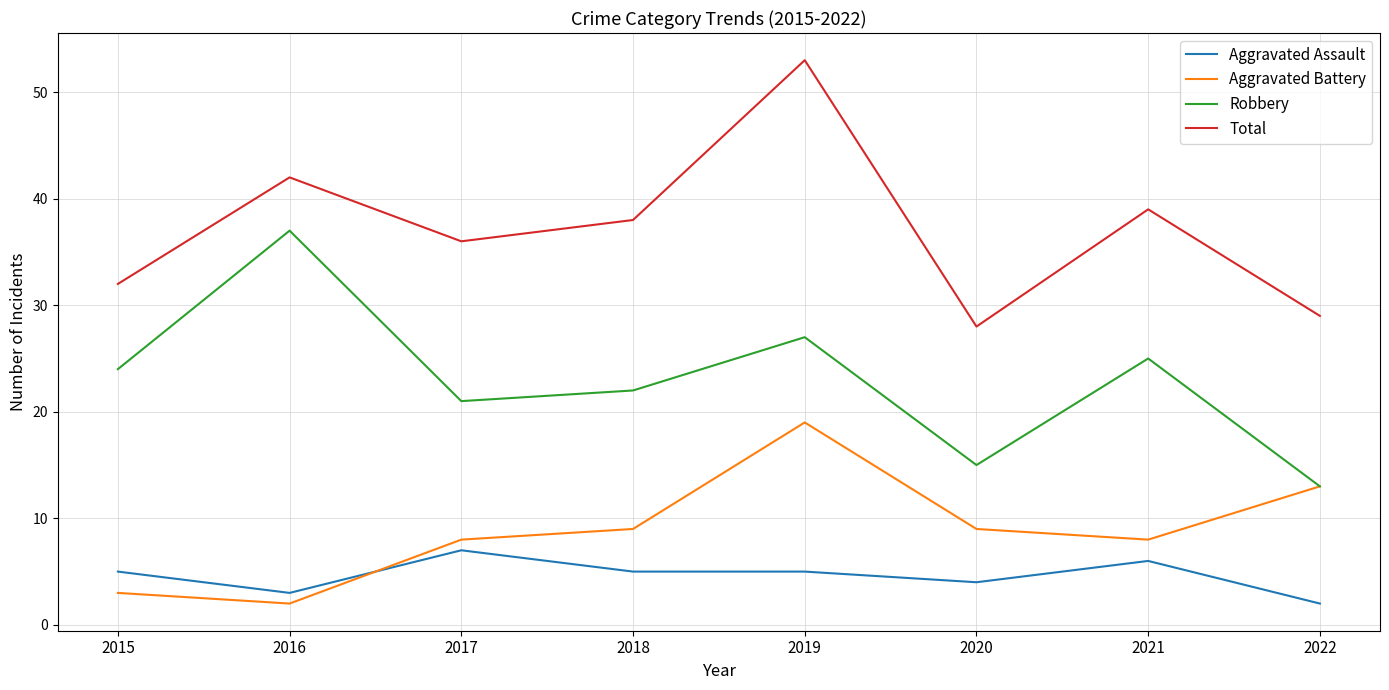

Where is the first local minimum for Robbery?

2017